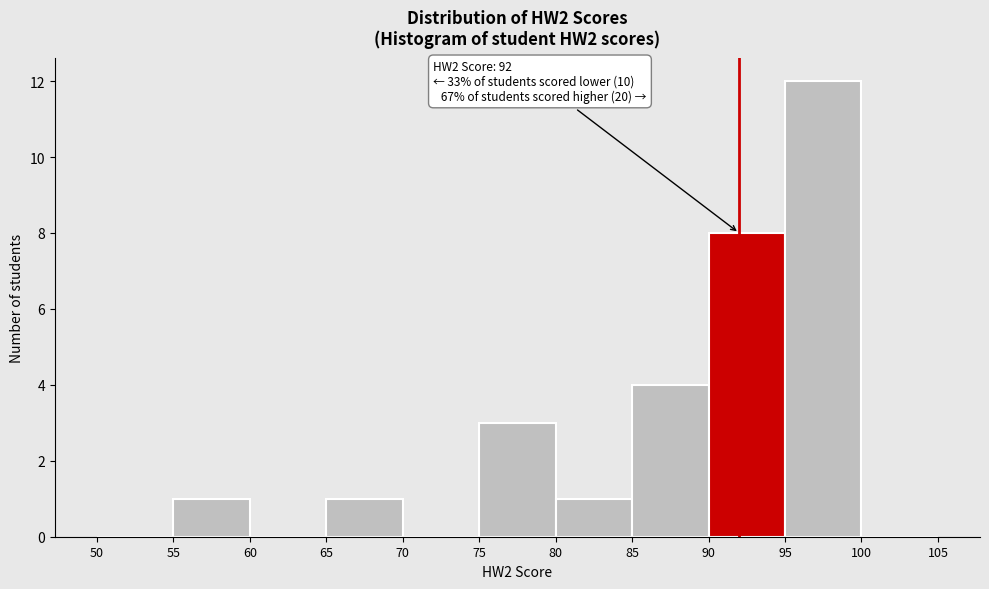

Which range on the x-axis has the tallest bar?

95 to 100